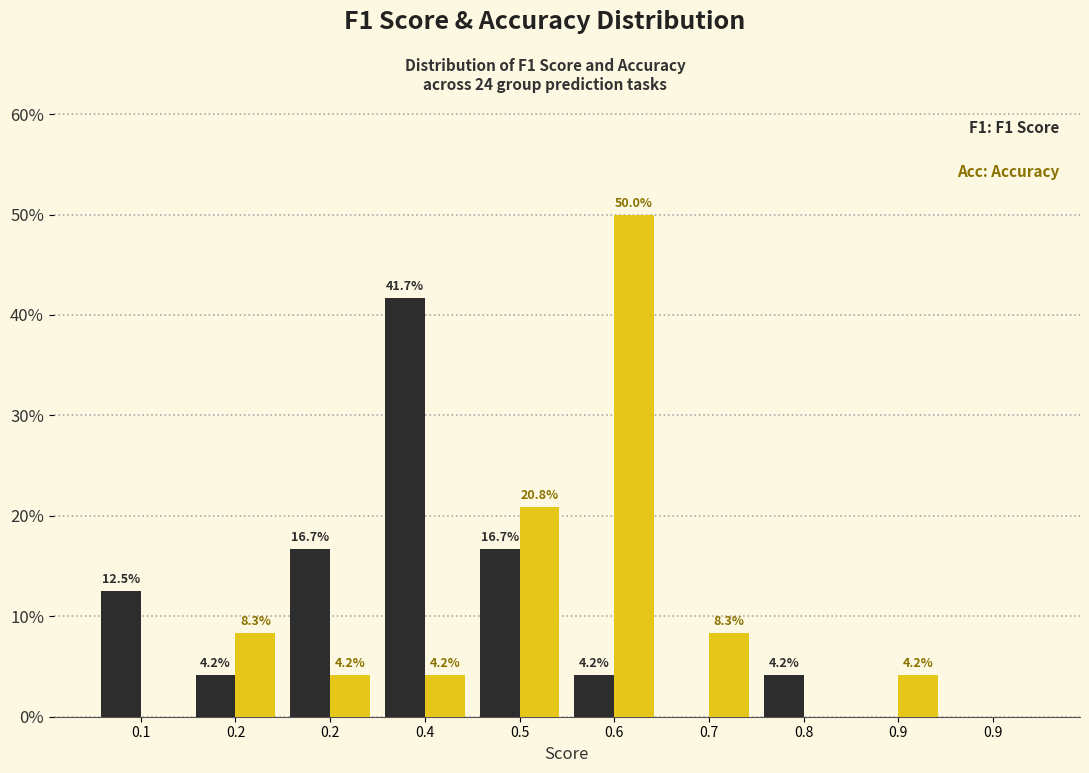

Count the number of data series in this chart.

2